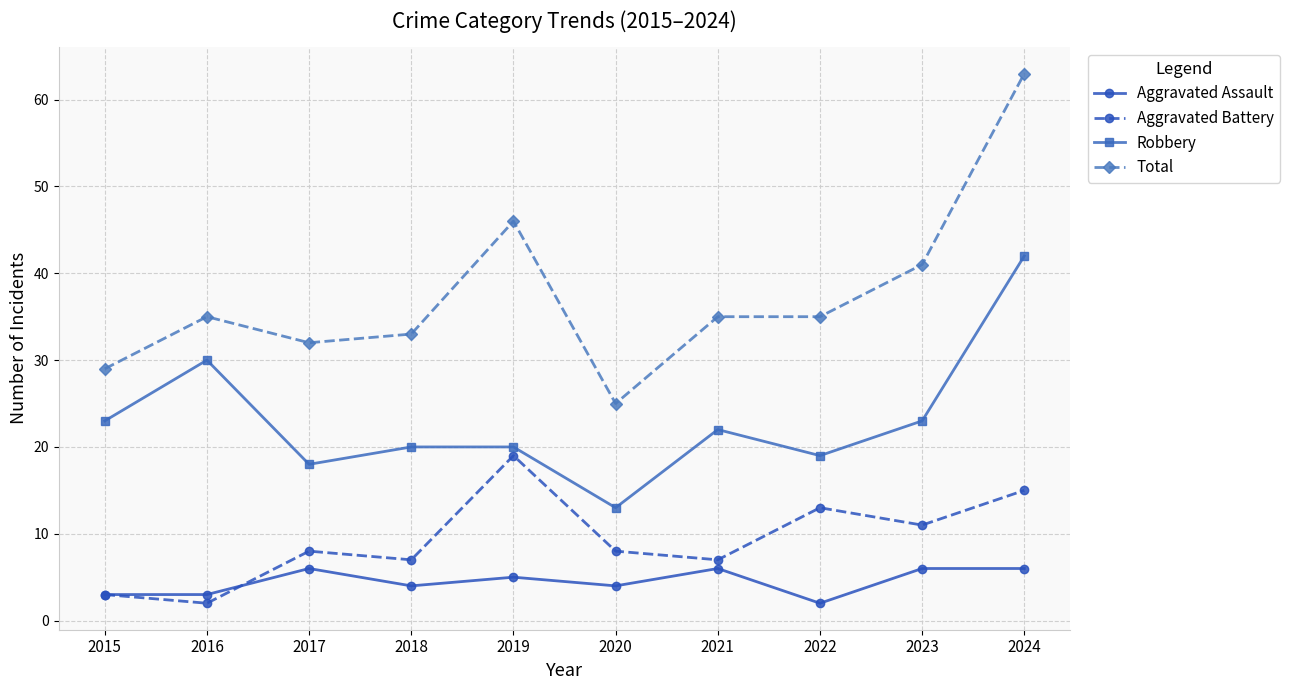

Reading left to right, extract all data points from this chart.

Aggravated Assault: 3	3	6	4	5	4	6	2	6	6
Aggravated Battery: 3	2	8	7	19	8	7	13	11	15
Robbery: 23	30	18	20	20	13	22	19	23	42
Total: 29	35	32	33	46	25	35	35	41	63